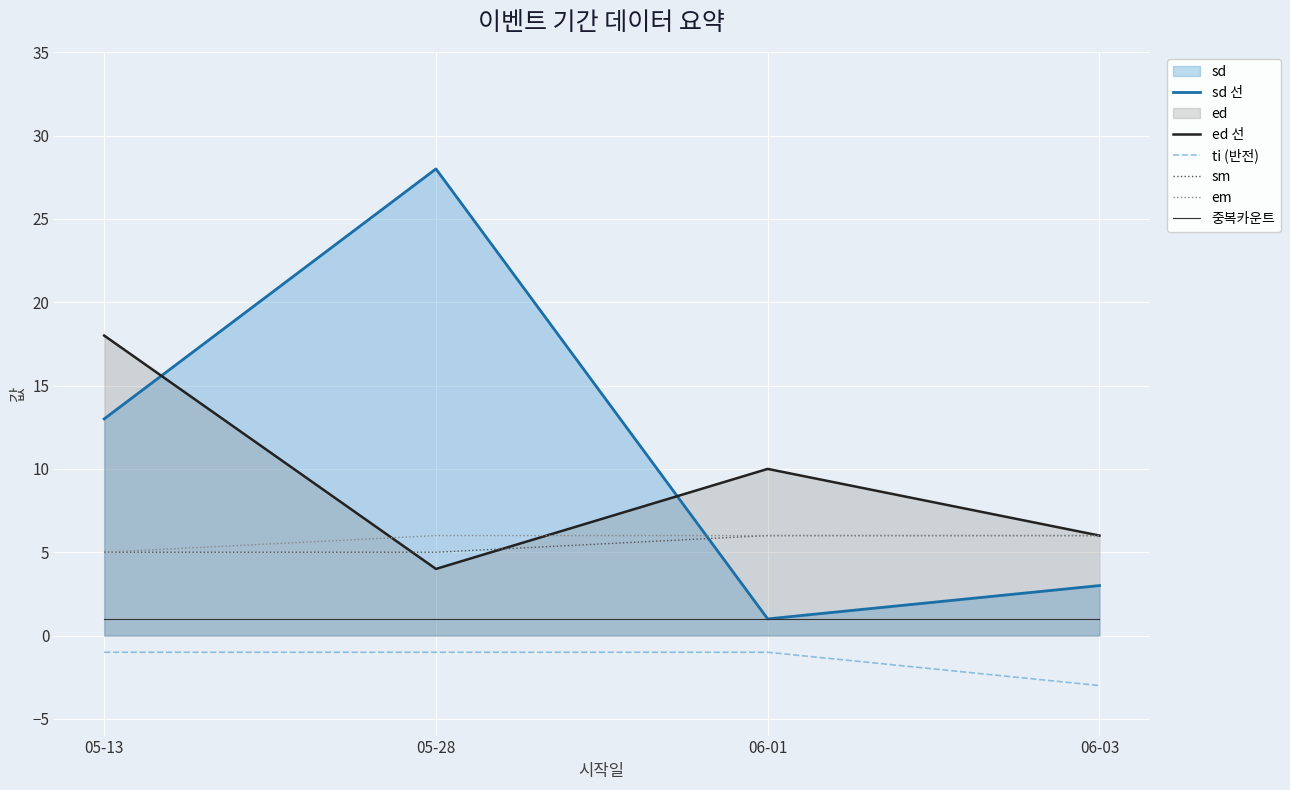

At how many categories does at least one series exceed 13?

2